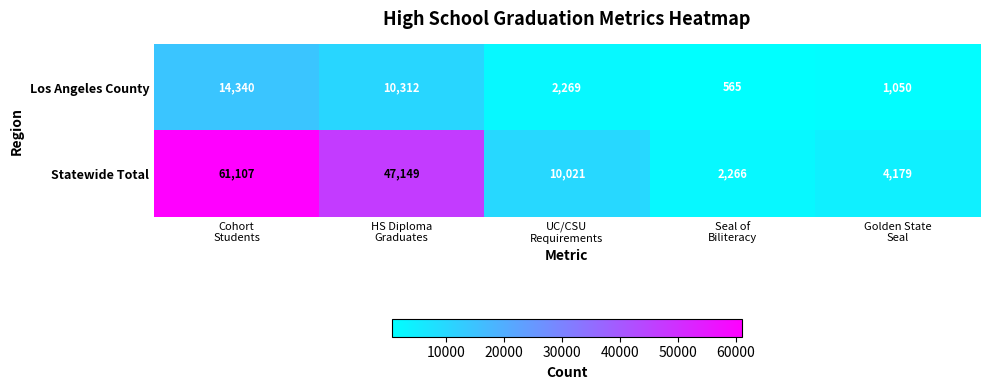

Which category has the highest value across all series?

Cohort
Students